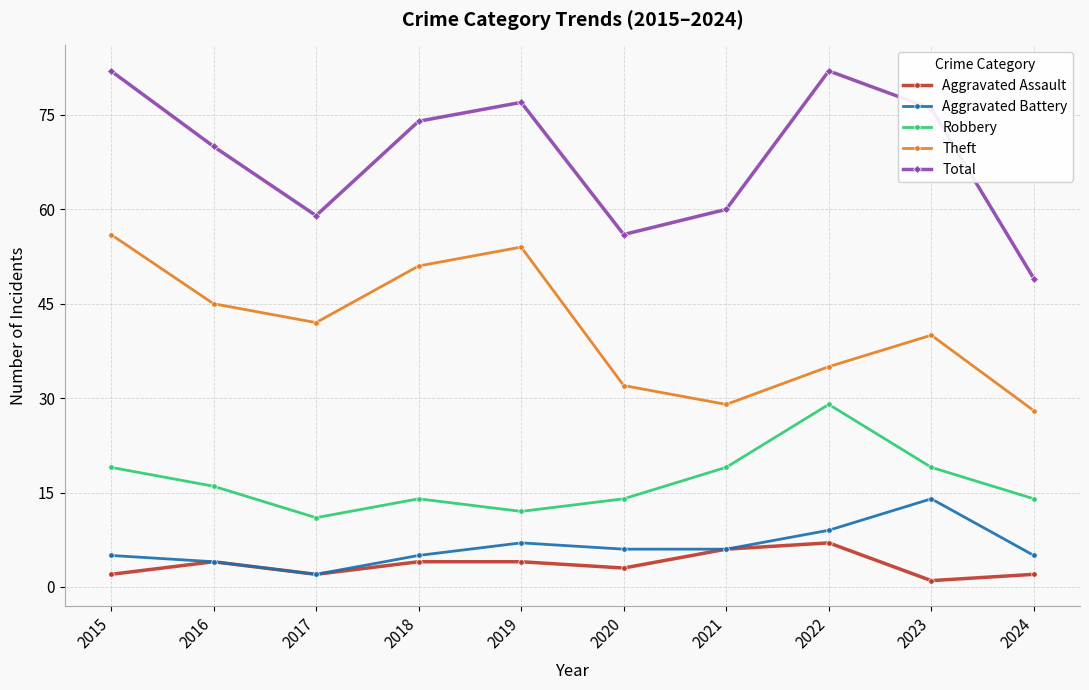

How many data points in Aggravated Assault are less than 4?

5